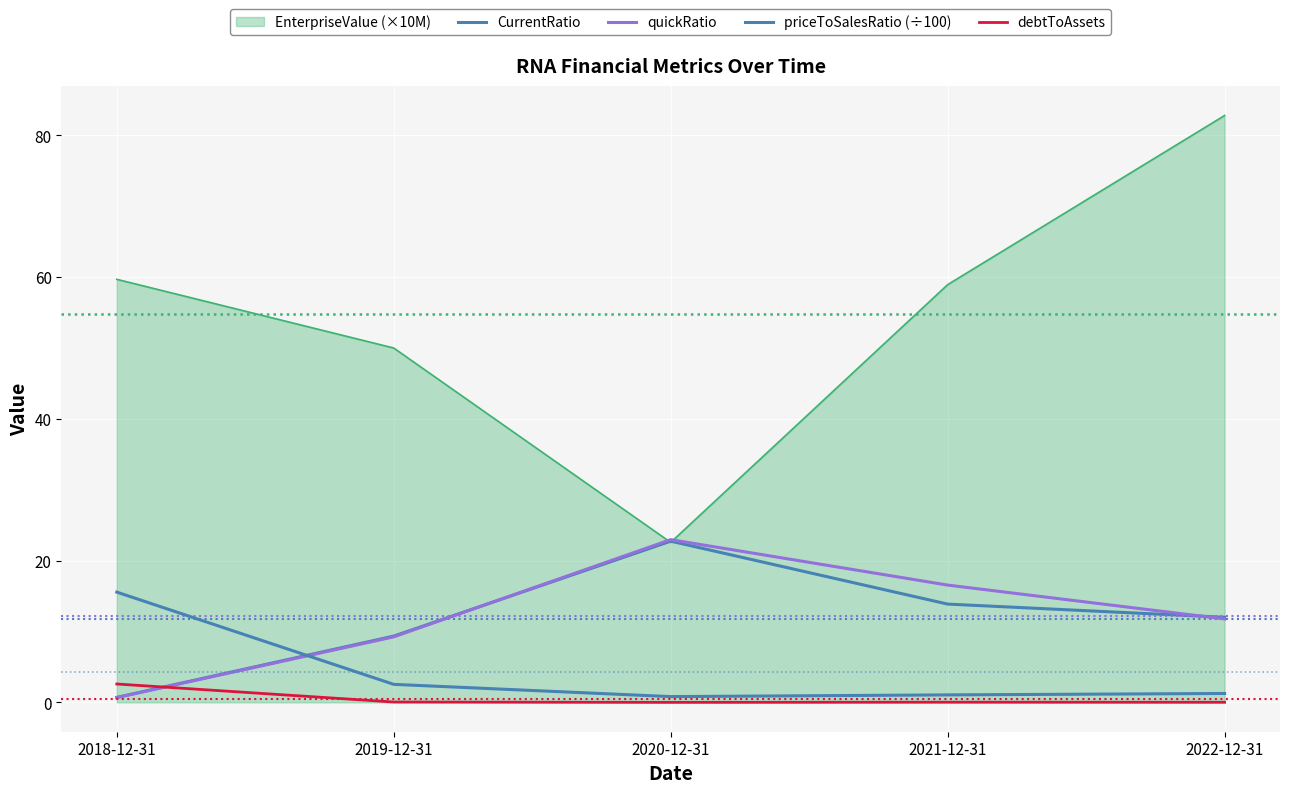

At which category does the chart reach its minimum across all series?

2020-12-31